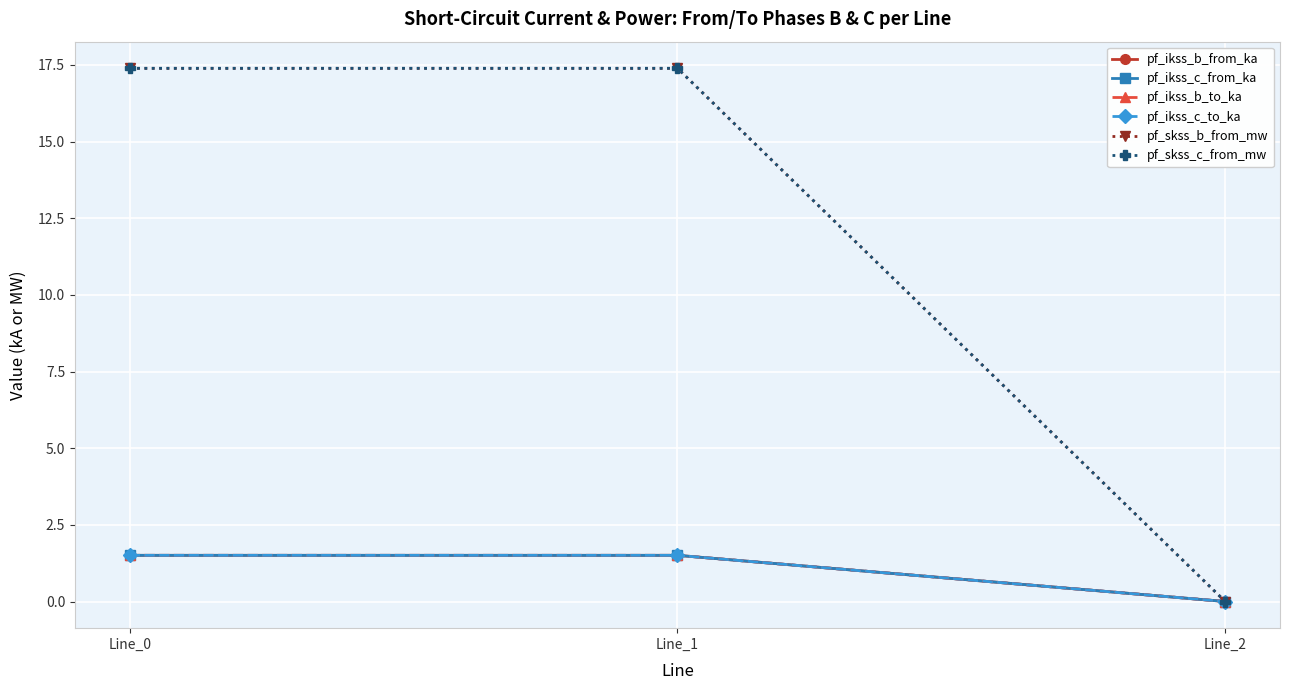

Is this an area chart (filled region under the line)?

No